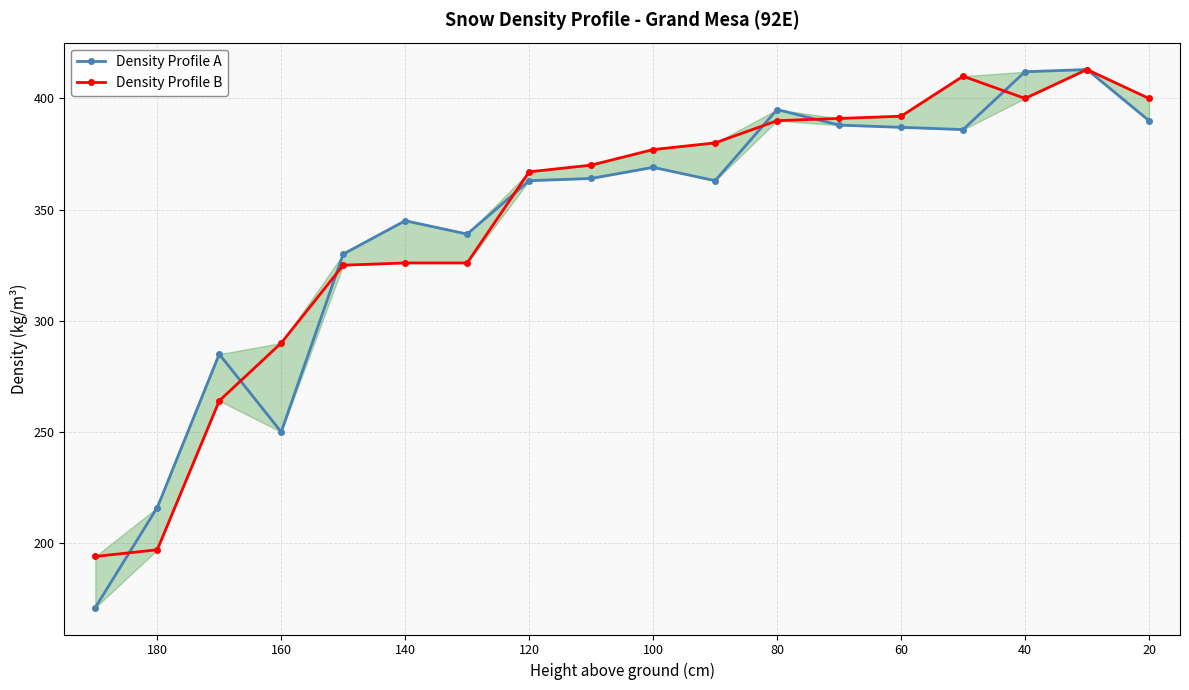

True or false: Density Profile A and Density Profile B cross at least once.

True